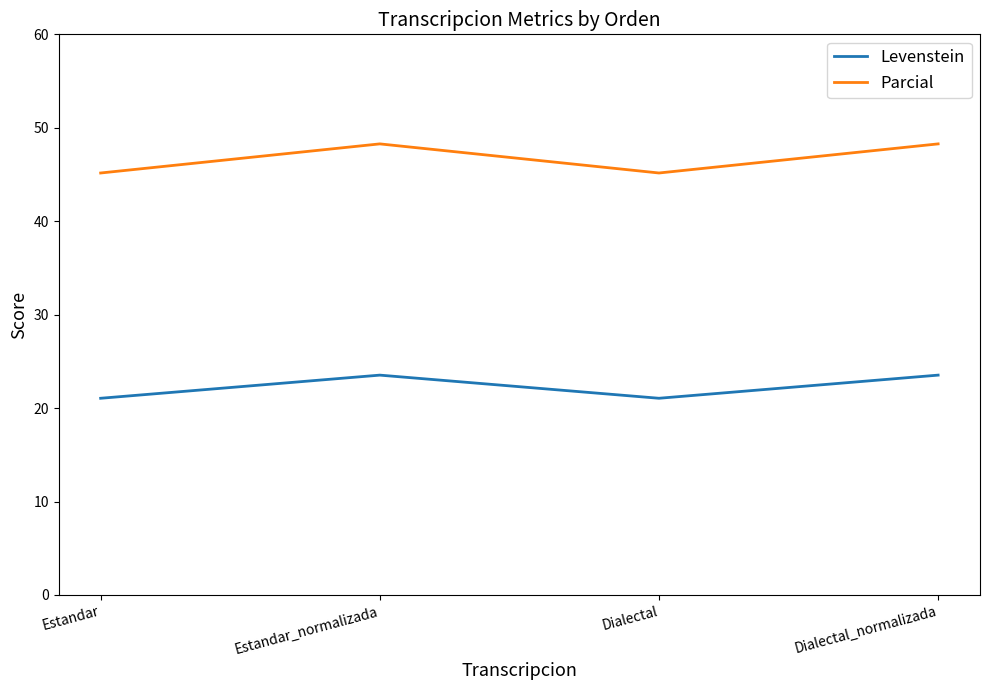

Reading left to right, what are all the values shown in this chart?

Levenstein: 21.1	23.5	21.1	23.5
Parcial: 45.2	48.3	45.2	48.3